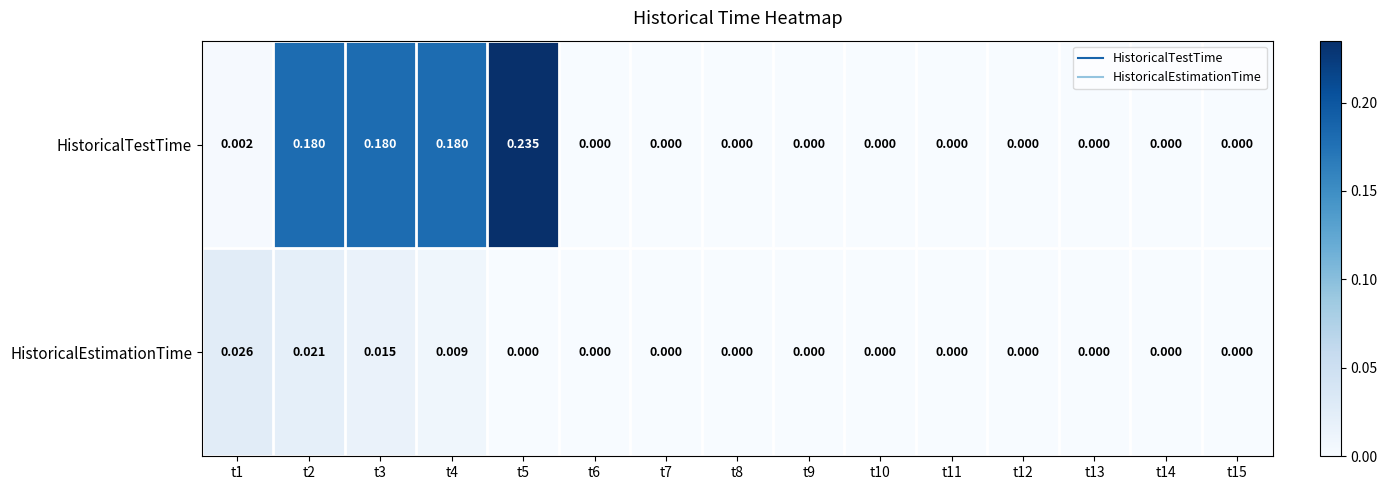

Which series has the widest spread of values?

HistoricalTestTime